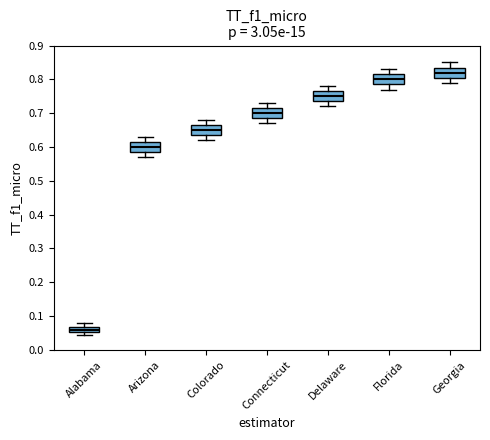

Where is the lower edge of the box for Delaware on the y-axis? The values are not printed on the chart, so give them approximately, as read against the axis.

0.74